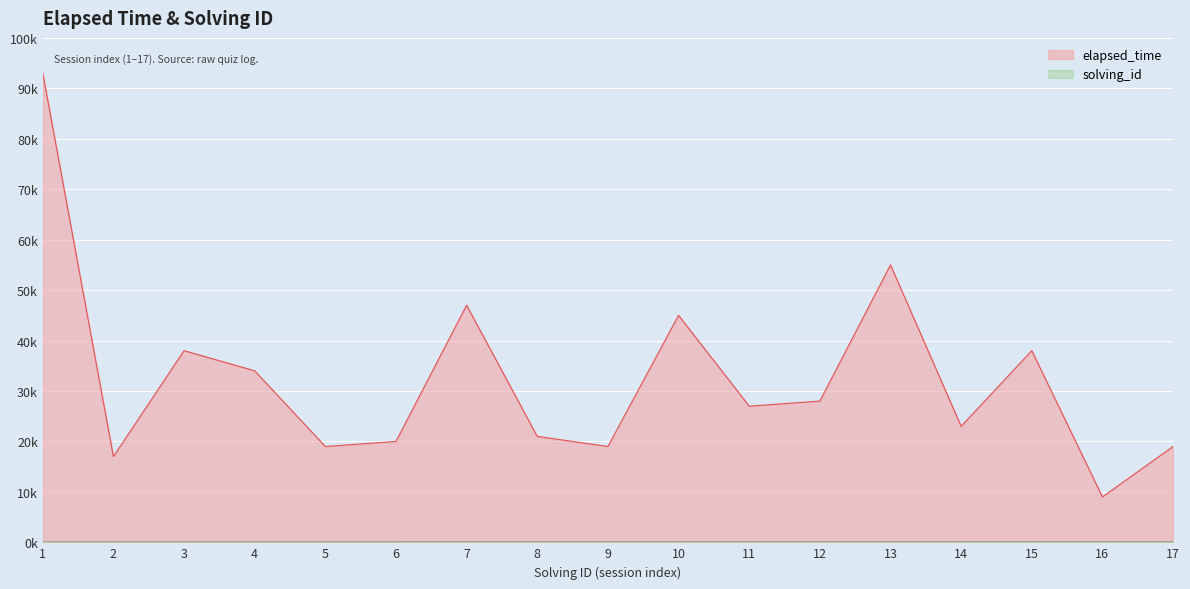

What is the minimum value for solving_id?

1